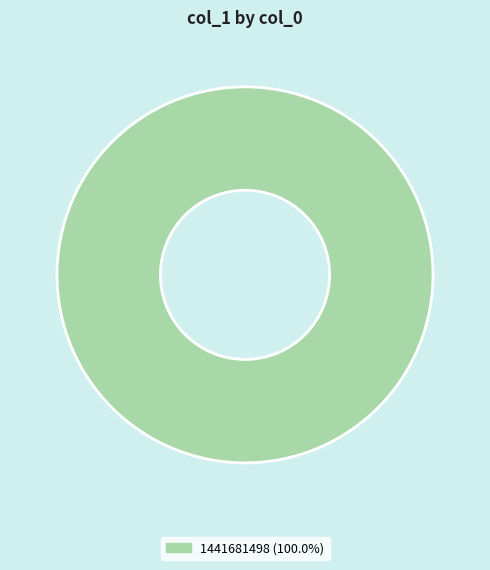

Does any single category account for the majority?

Yes